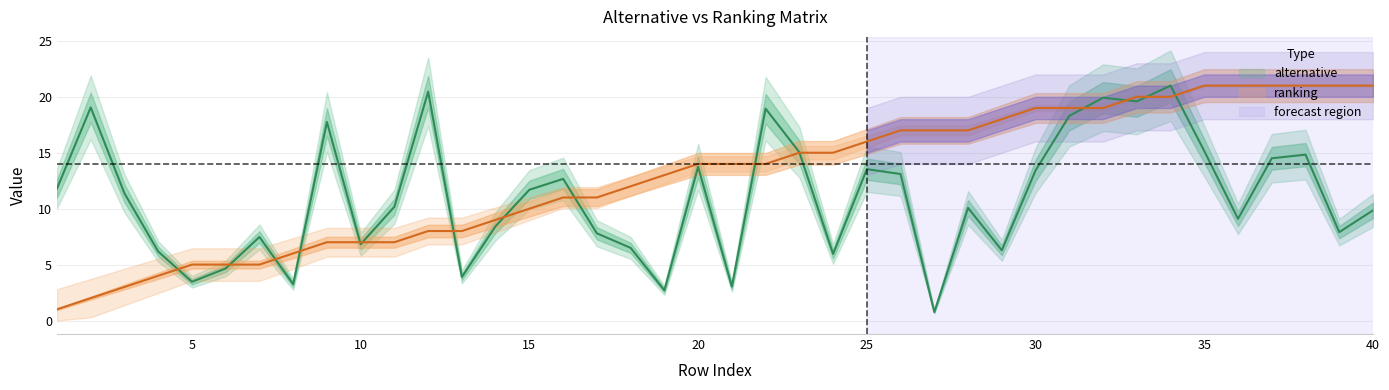

How many lines are shown in the chart?

2